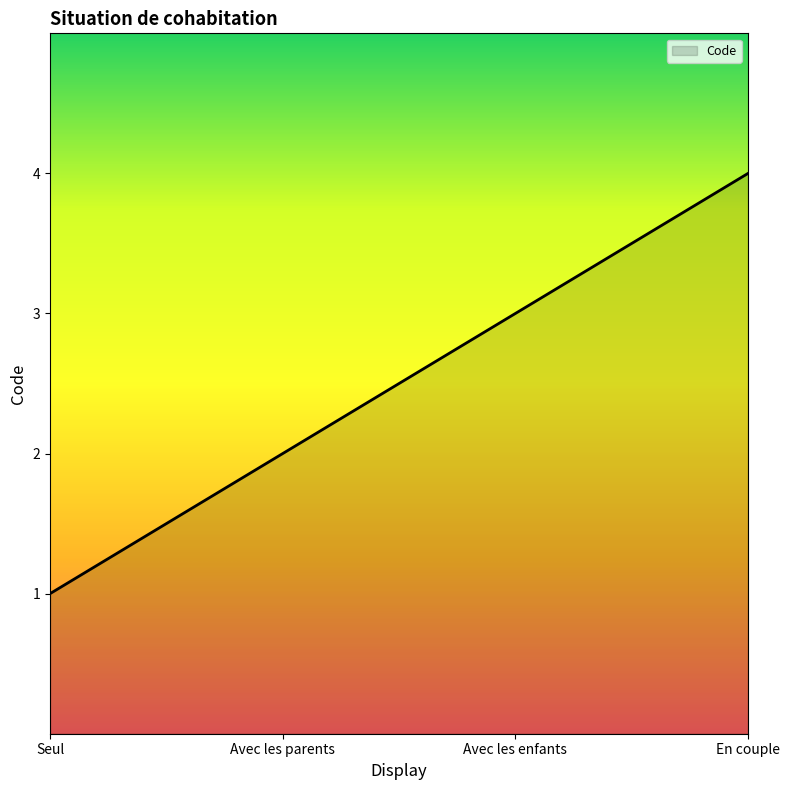

Reading left to right, what are all the values shown in this chart?

Seul=1	Avec les parents=2	Avec les enfants=3	En couple=4